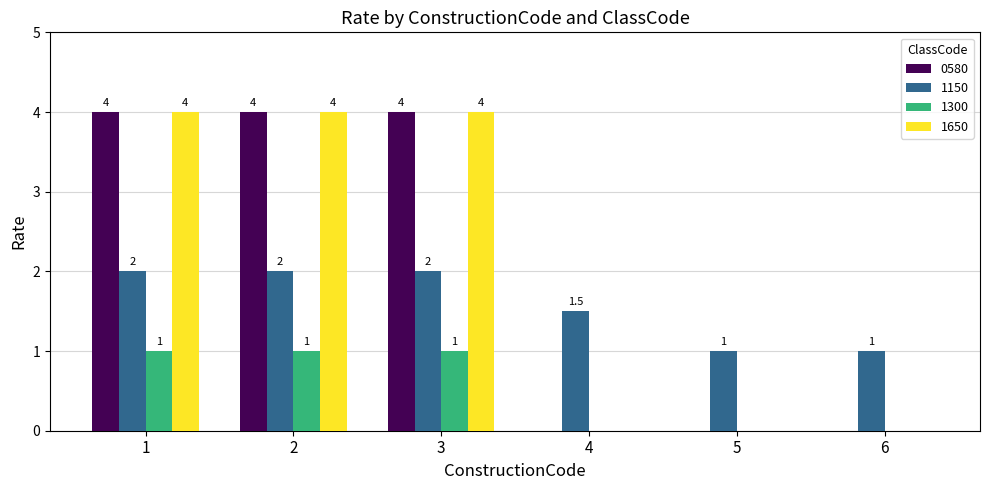

What is the greatest value displayed?

4.0